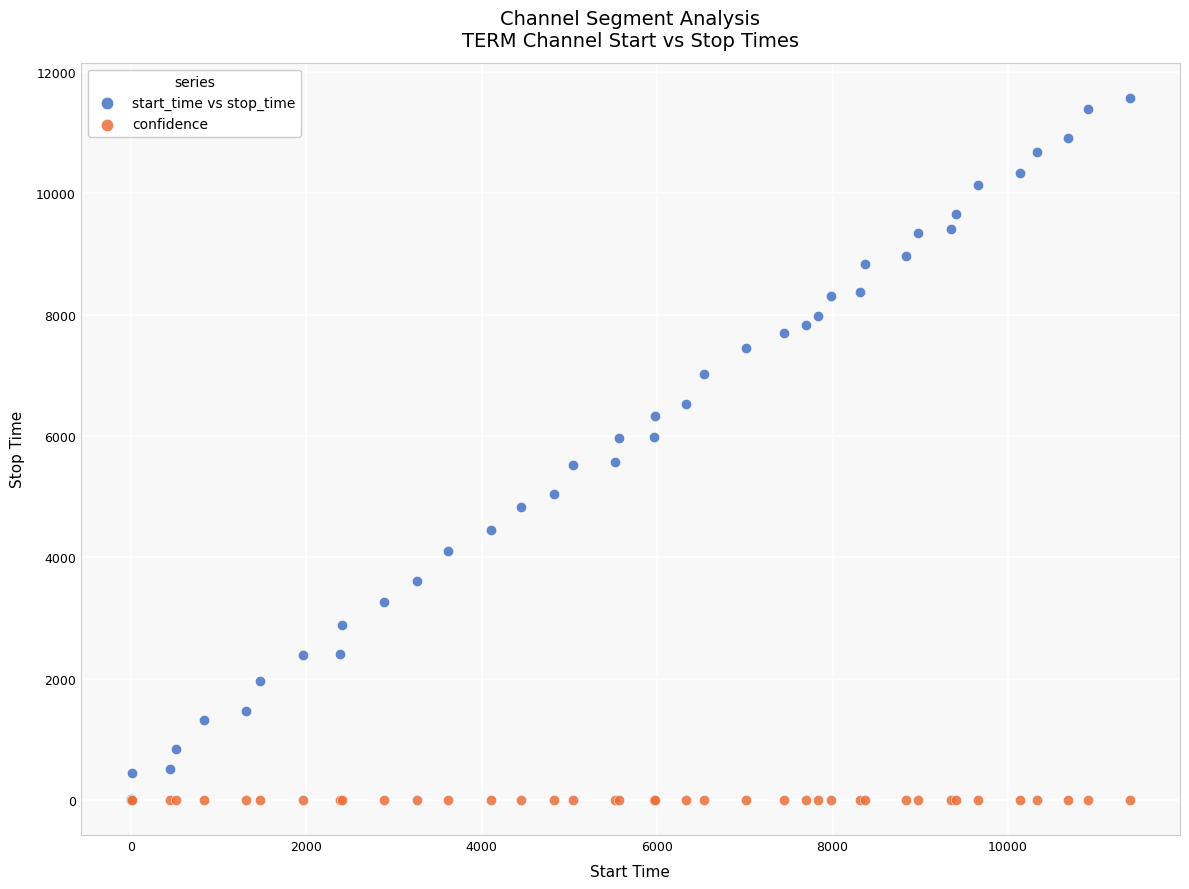

What are all the series names shown in the legend?

start_time vs stop_time, confidence